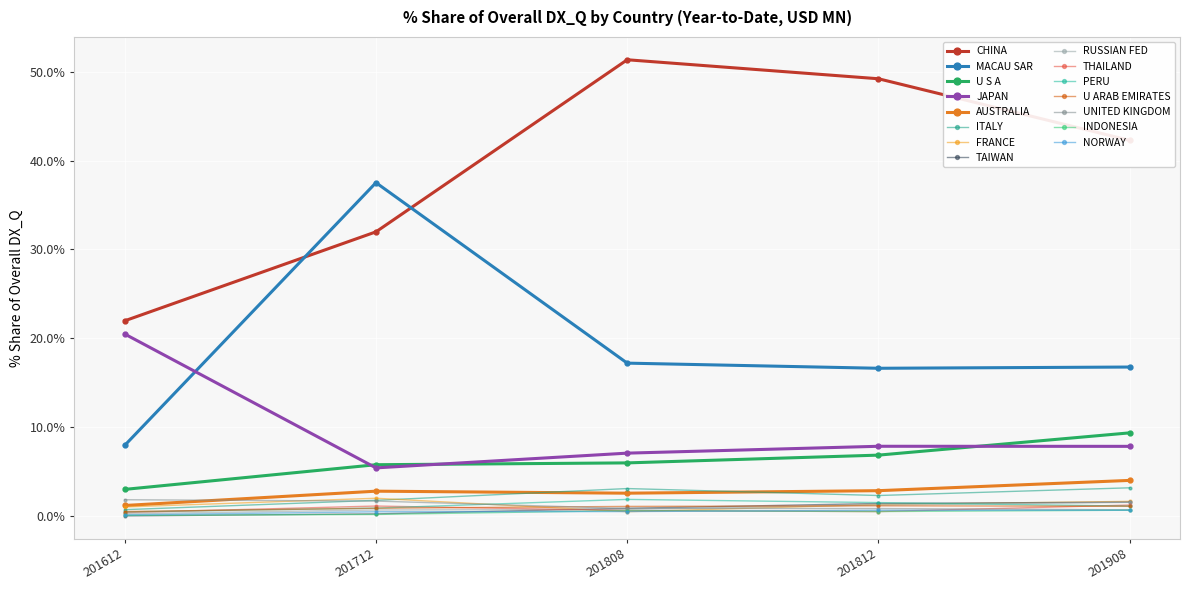

How many data points does each series have?

5